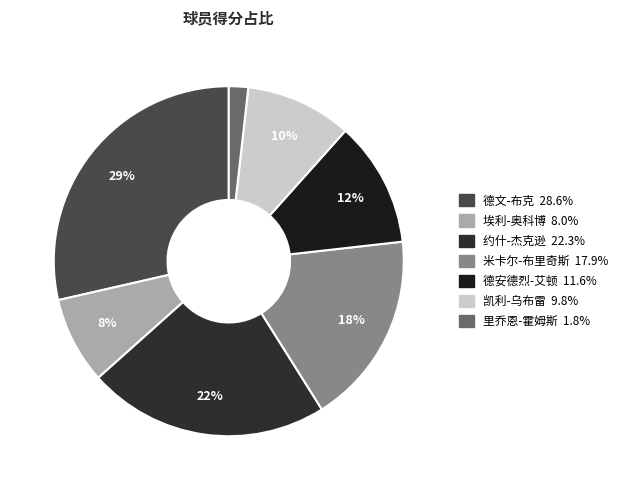

Rank the categories by value from lowest to highest.

里乔恩-霍姆斯, 埃利-奥科博, 凯利-乌布雷, 德安德烈-艾顿, 米卡尔-布里奇斯, 约什-杰克逊, 德文-布克